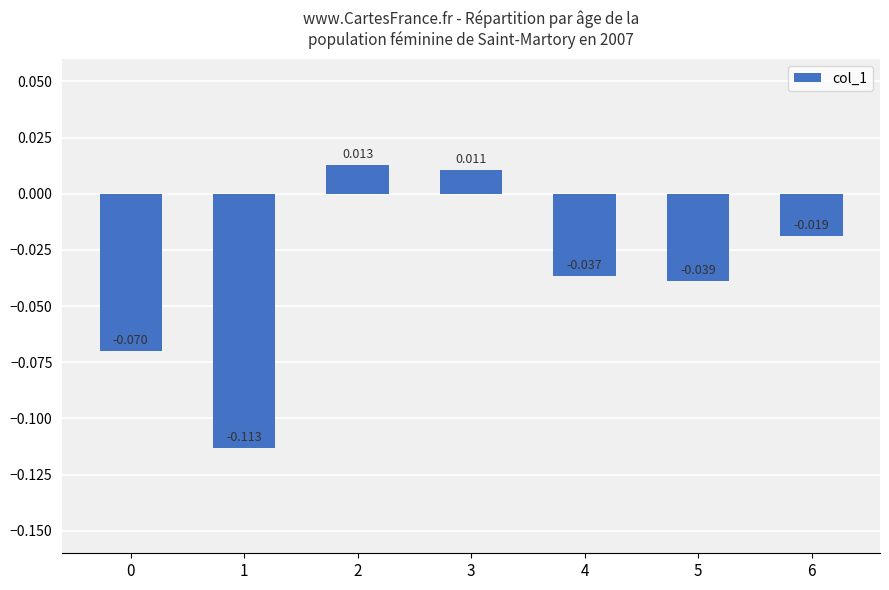

Count the number of categories in the chart.

7